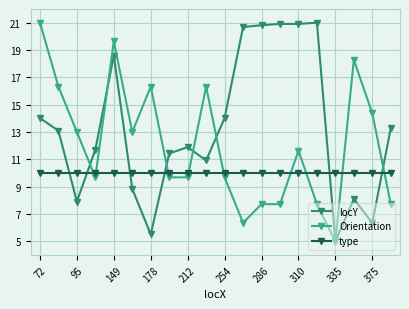

How many times do type and Orientation cross each other?

9